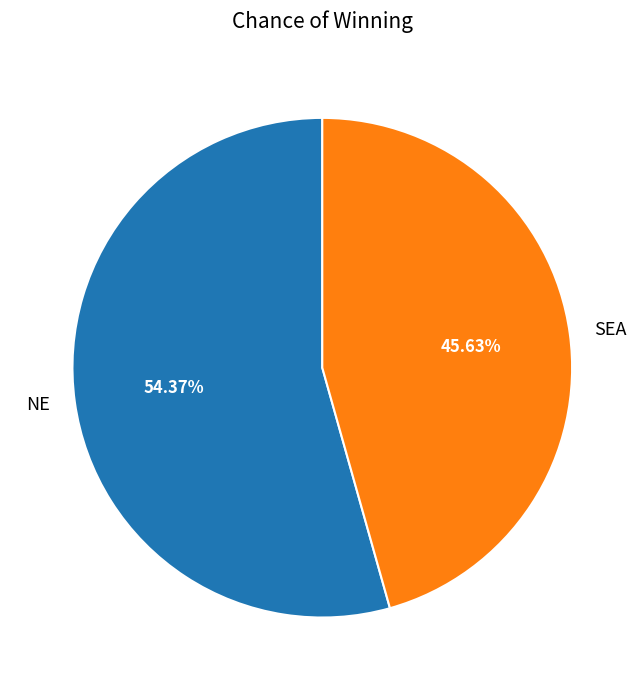

What is the largest slice in the pie chart?

NE